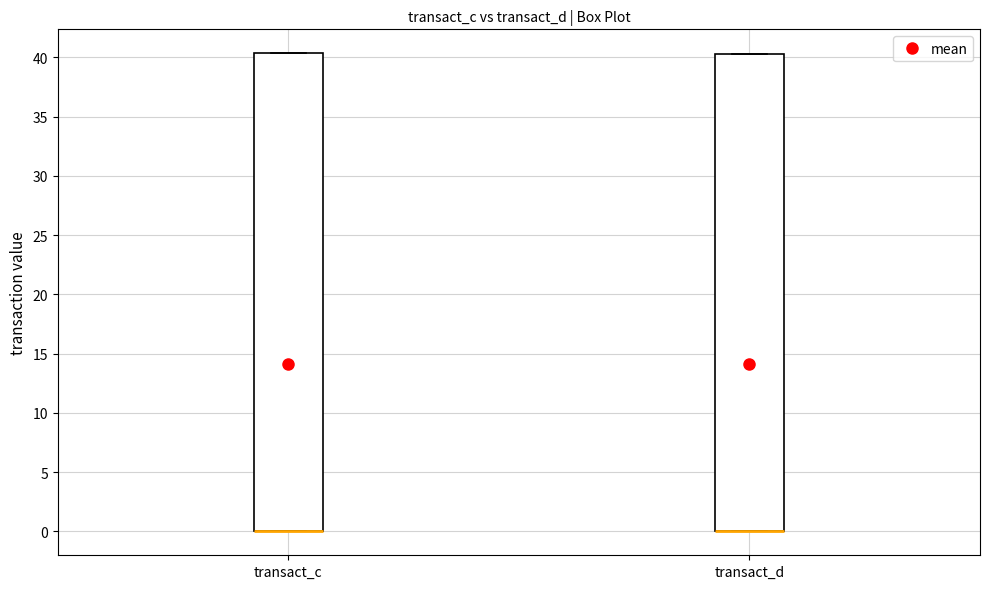

Reading left to right, read every box against the y-axis: the position of its median line, the range the box covers, and the ends of its whiskers. The values are not printed on the chart, so give them approximately, as read against the axis.

transact_c: median 0.0 (drawn on the box's lower edge), box 0.0 to 40.5, whiskers 0.0 to 40.5
transact_d: median 0.0 (drawn on the box's lower edge), box 0.0 to 40.5, whiskers 0.0 to 40.5